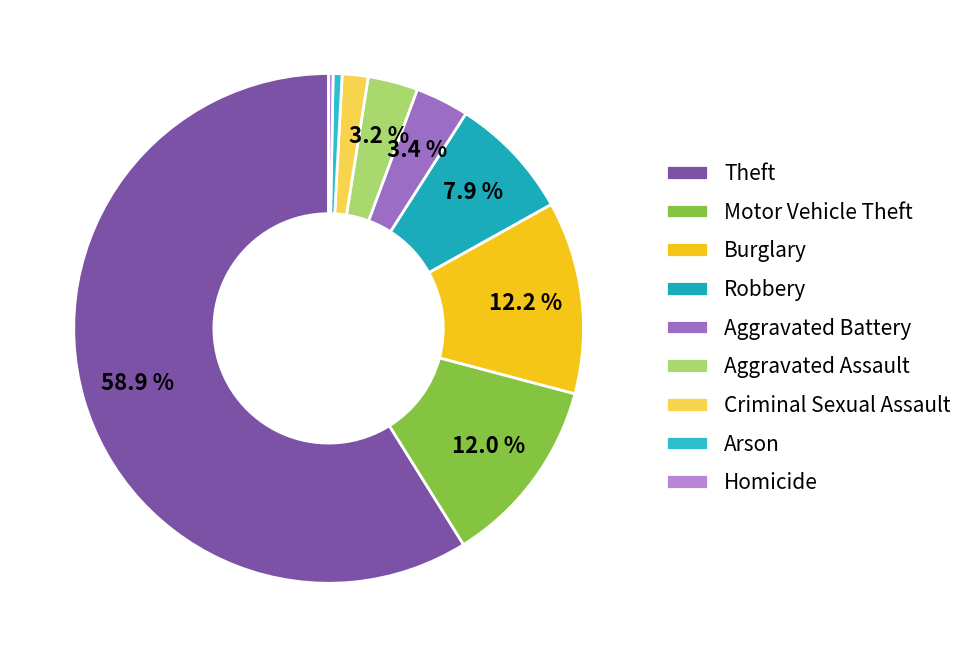

The Theft slice represents 59% of the pie. True or false?

True